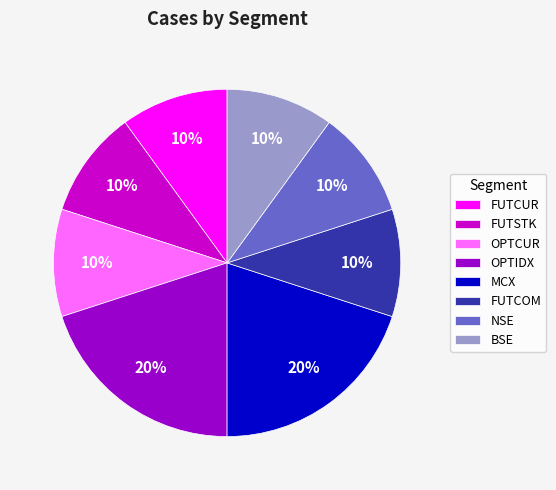

Is there any slice that represents more than half of the pie?

No